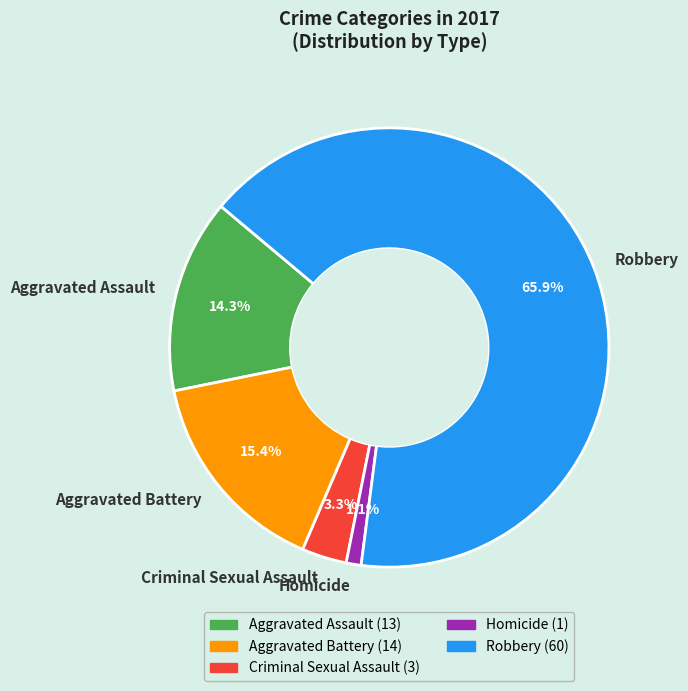

Approximately how many times larger is the value at Aggravated Assault compared to Aggravated Battery?

0.9